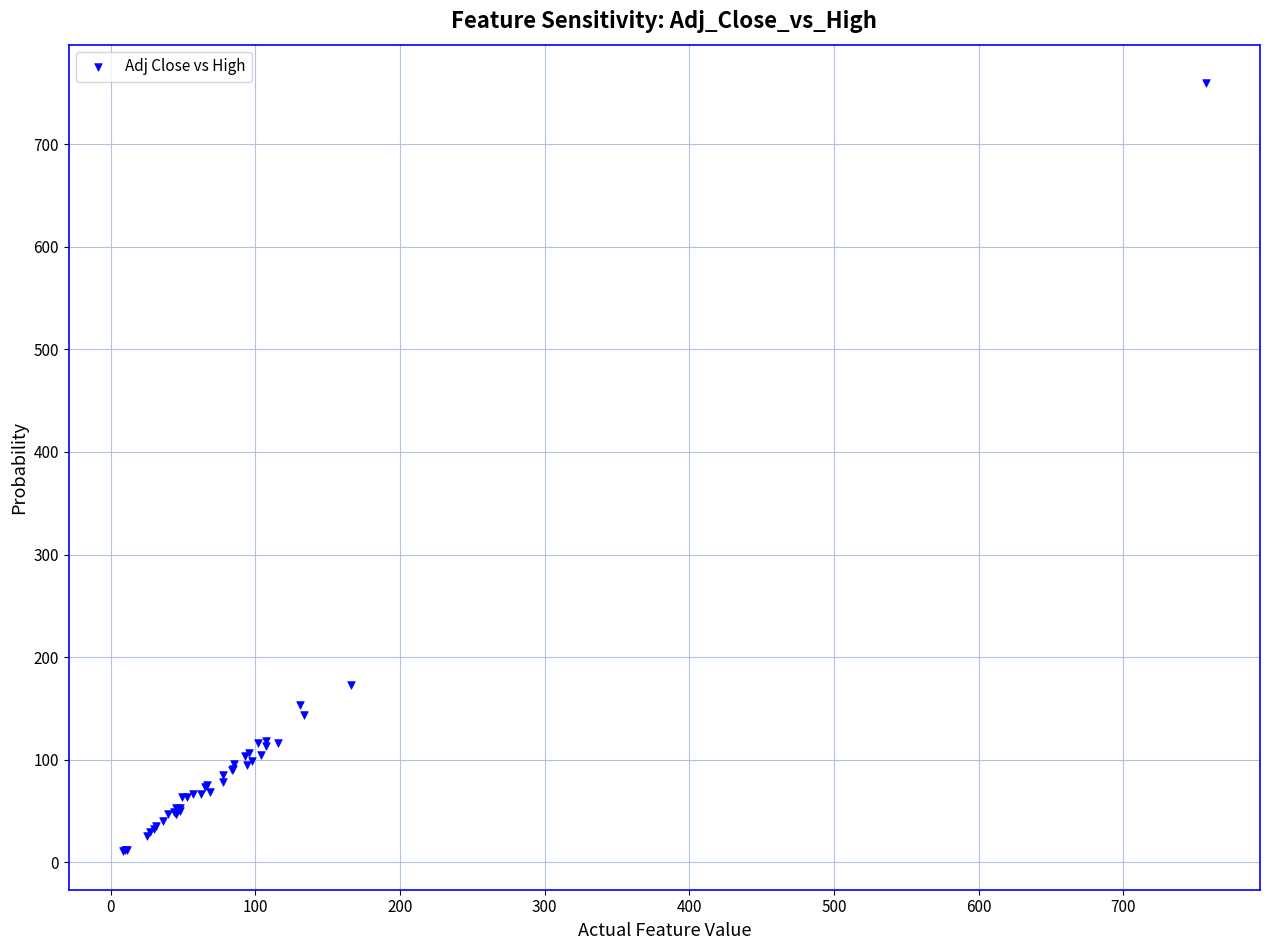

What Y value in the scatter plot is closest to 385?

173.2